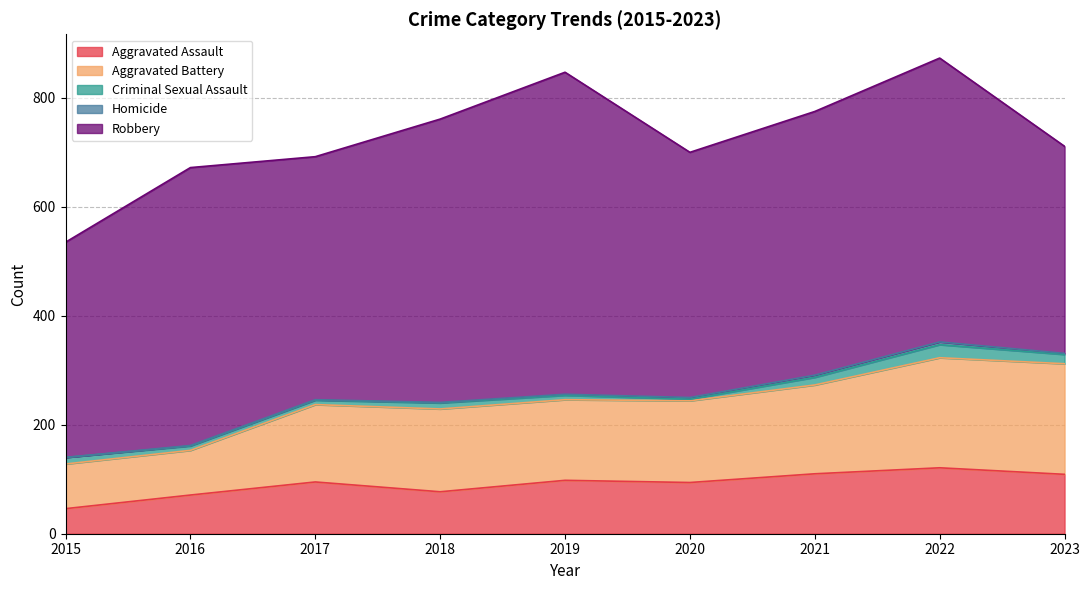

True or false: Criminal Sexual Assault and Aggravated Battery intersect in this chart.

False